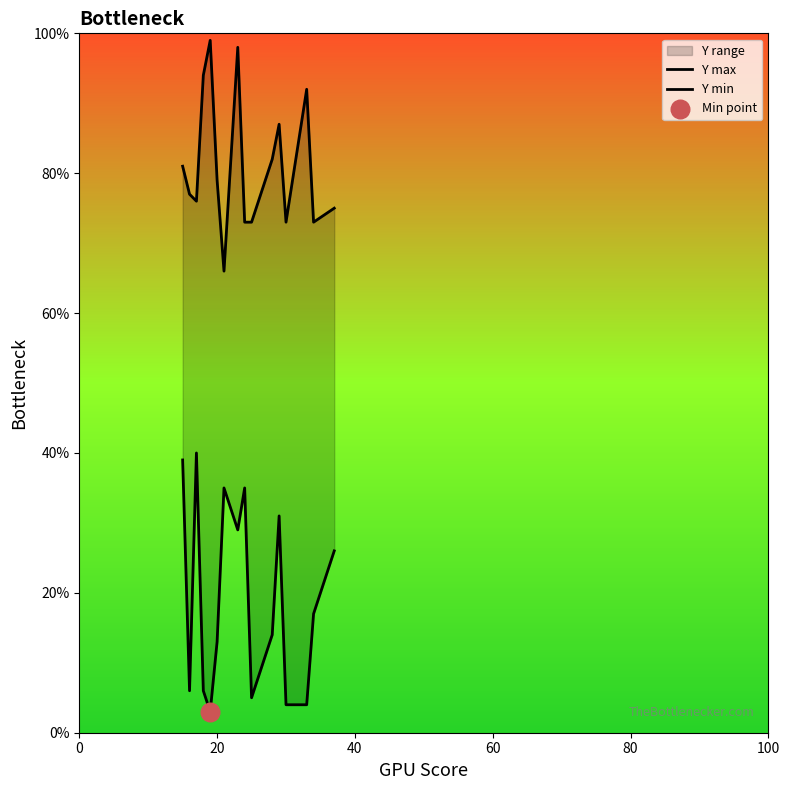

Which series has the largest total across all categories?

Y max